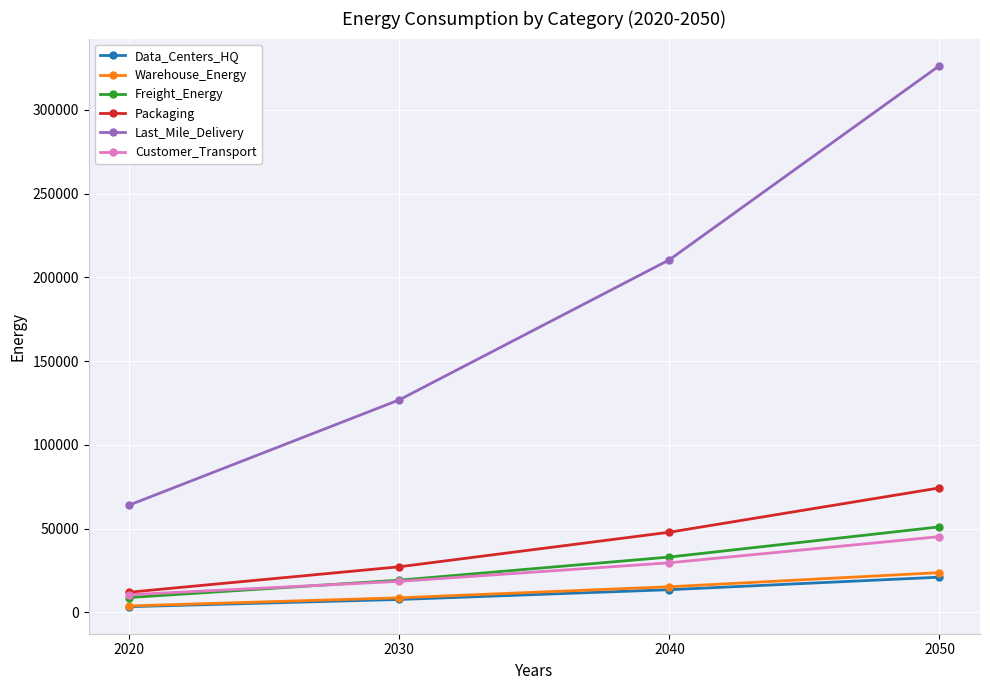

What value does the Last_Mile_Delivery series have at 2020?

64070.6